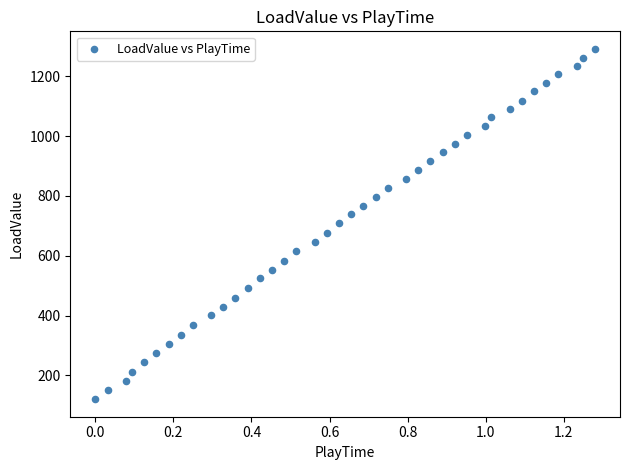

What is the range of Y values (max minus min)?

1170.7